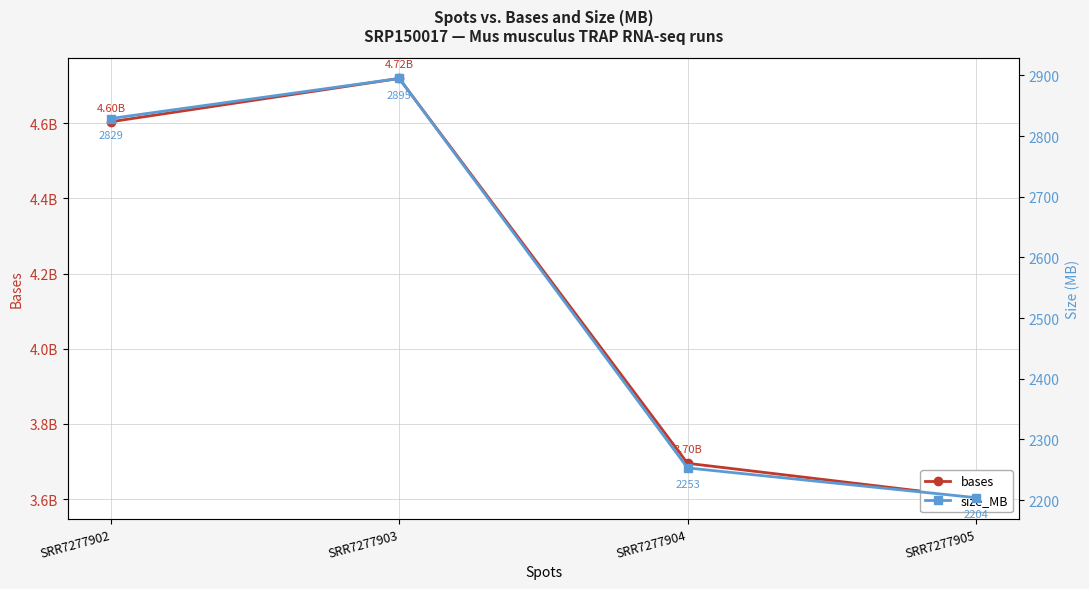

Rank the series at SRR7277905 from lowest to highest value.

size_MB, bases